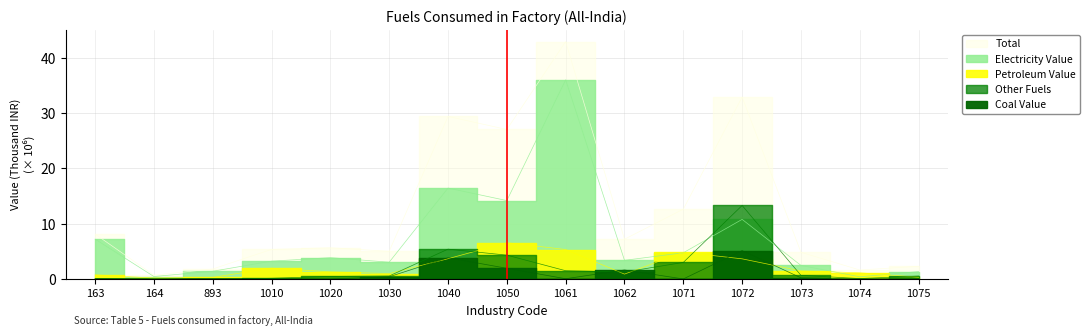

What is the total value across all series at 1074?

3.3